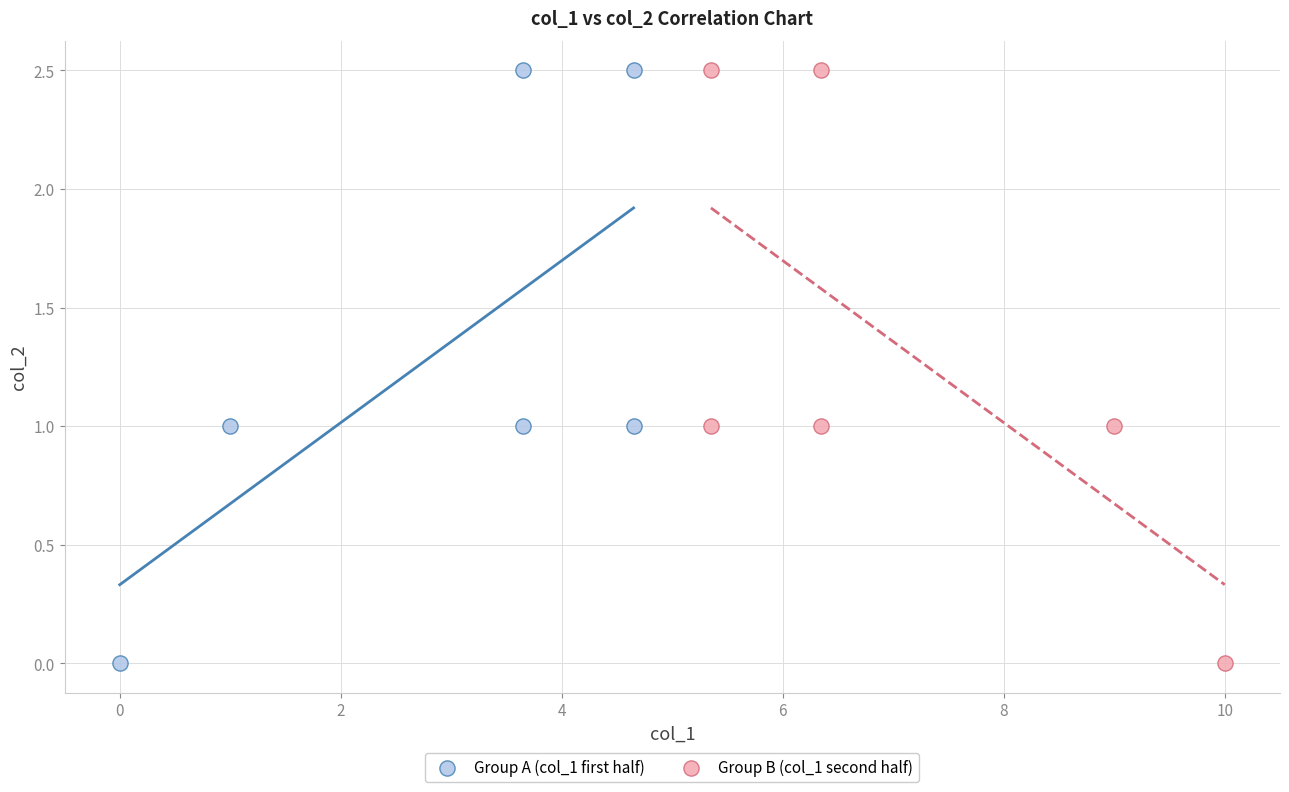

What are all the series names shown in the legend?

Group A (col_1 first half), Group B (col_1 second half)